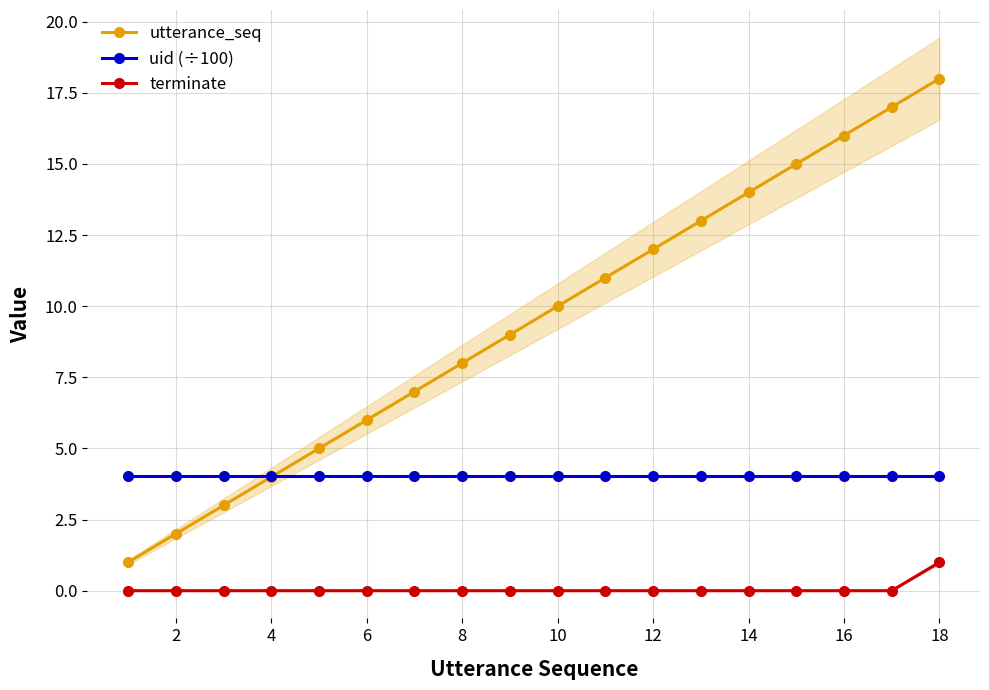

Reading left to right, extract all data points from this chart.

utterance_seq: 1.0	2.0	3.0	4.0	5.0	6.0	7.0	8.0	9.0	10.0	11.0	12.0	13.0	14.0	15.0	16.0	17.0	18.0
uid (÷100): 4.0	4.0	4.0	4.0	4.0	4.0	4.0	4.0	4.0	4.0	4.0	4.0	4.0	4.0	4.0	4.0	4.0	4.0
terminate: 0.0	0.0	0.0	0.0	0.0	0.0	0.0	0.0	0.0	0.0	0.0	0.0	0.0	0.0	0.0	0.0	0.0	1.0